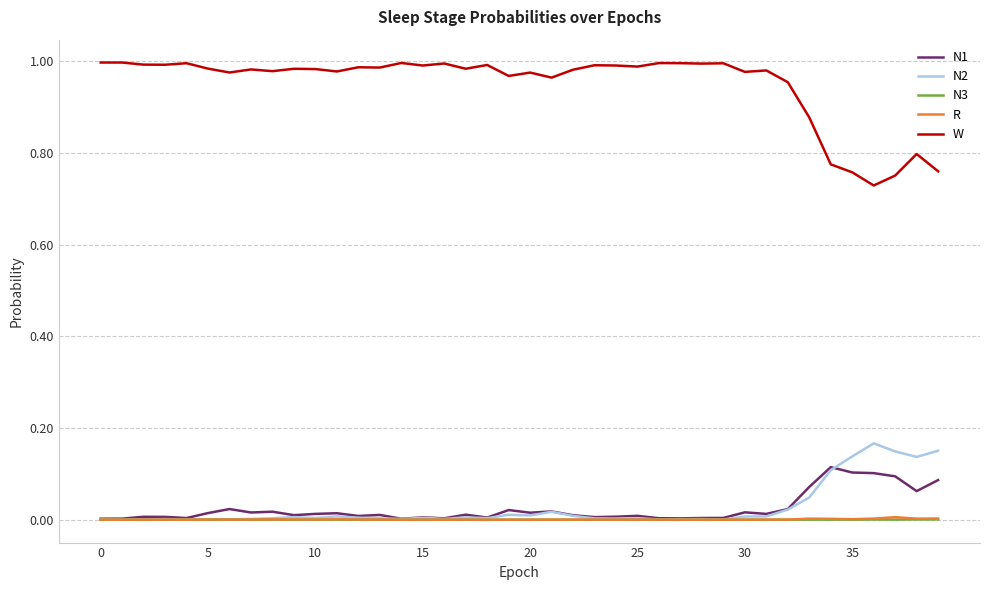

True or false: W and N1 intersect in this chart.

False